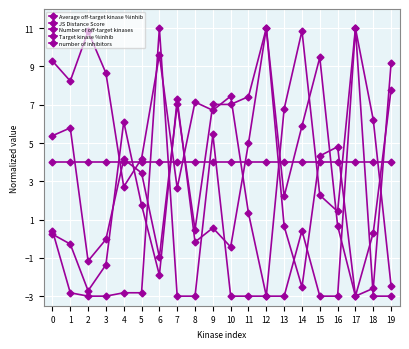

What is the sum of the Target kinase %inhib values at 7 and 3?

-6.0